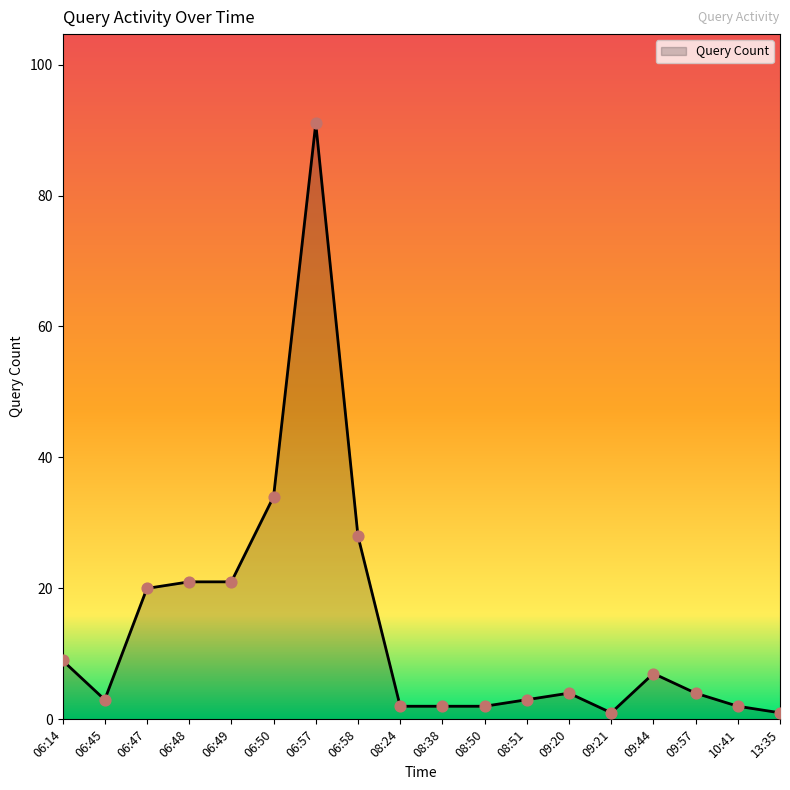

What is the ratio of the value at 08:38 to the value at 06:50?

0.1